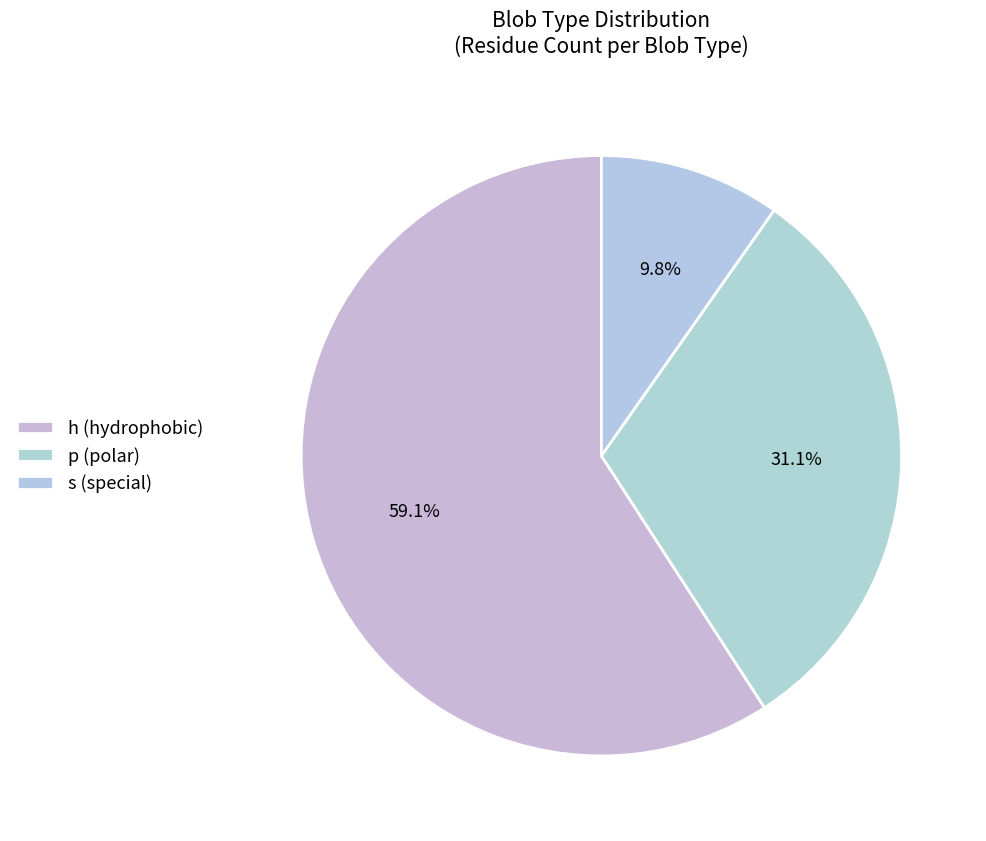

To the nearest percent, what is the combined percentage of s and p?

41%